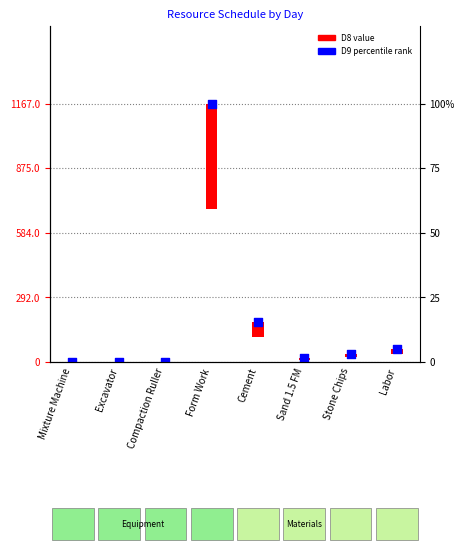

Is the value of D9 percentile at Compaction Ruller greater than the value of D8 value at Mixture Machine?

Yes